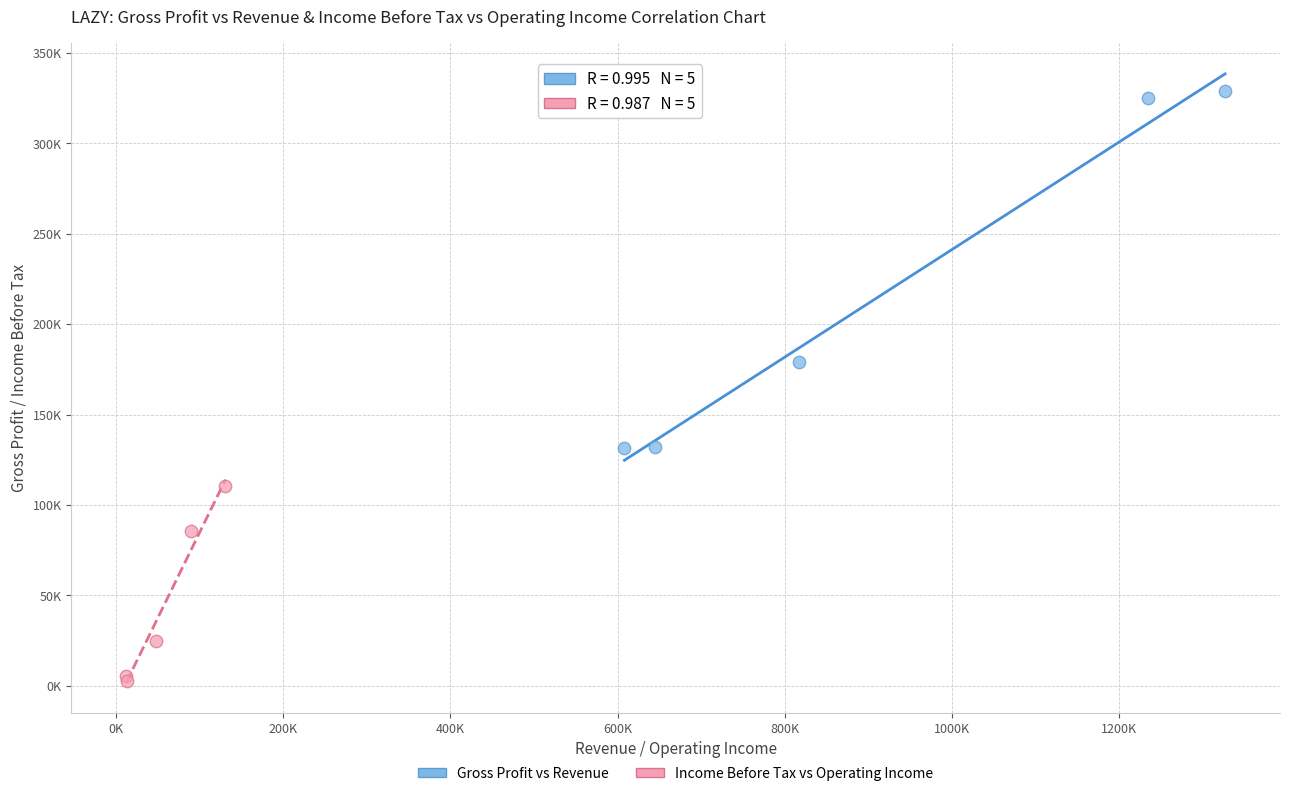

What are all the series names shown in the legend?

Gross Profit vs Revenue, Income Before Tax vs Operating Income